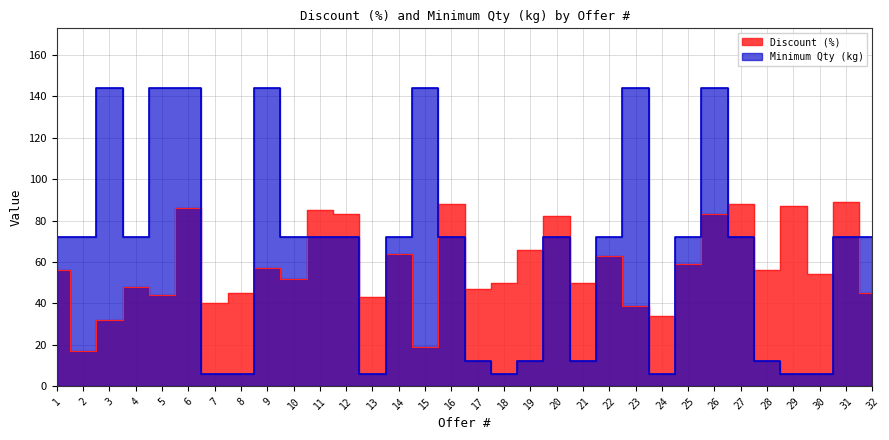

What is the spread (max minus min) of values at 17?

35